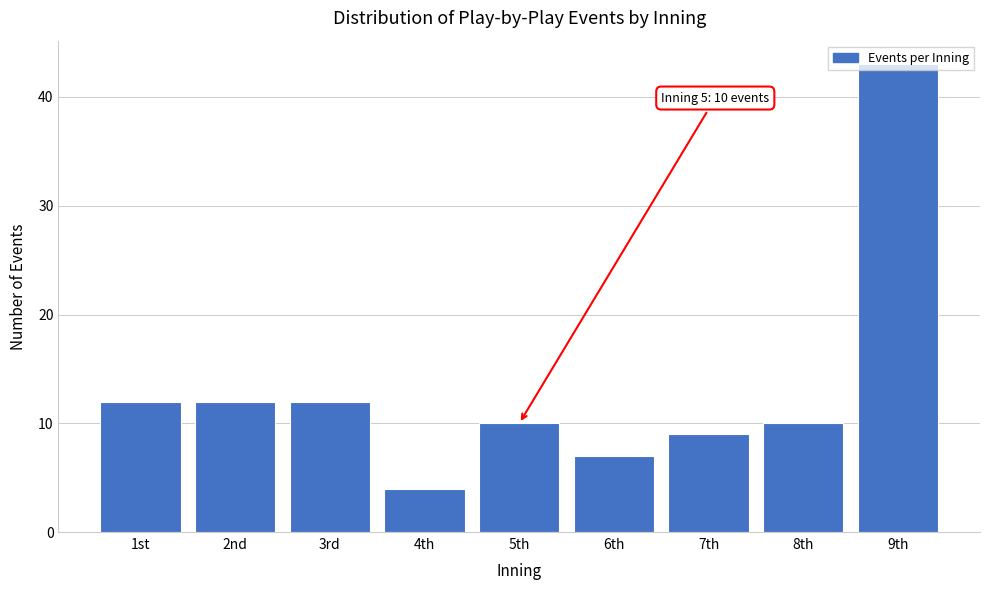

What is the average value?

13